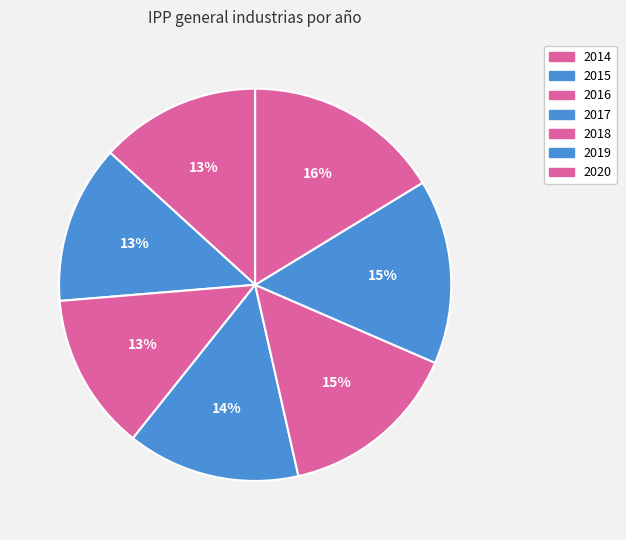

Is there any slice that represents more than half of the pie?

No